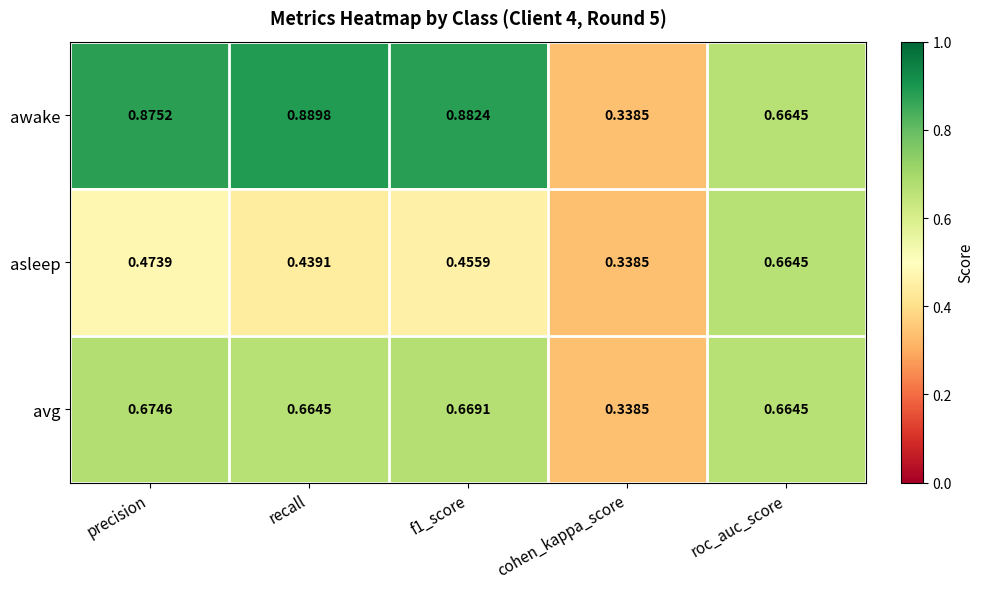

List the series in order of their peak value, highest first.

awake, avg, asleep